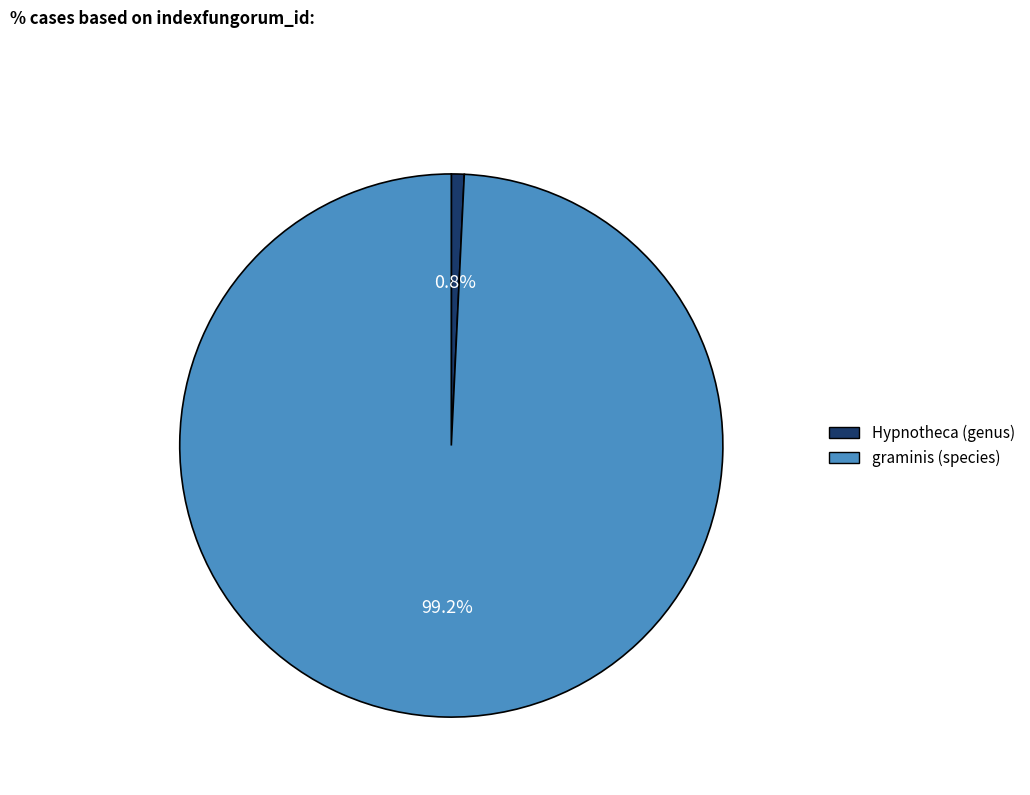

Is graminis (species) the majority of the pie?

Yes